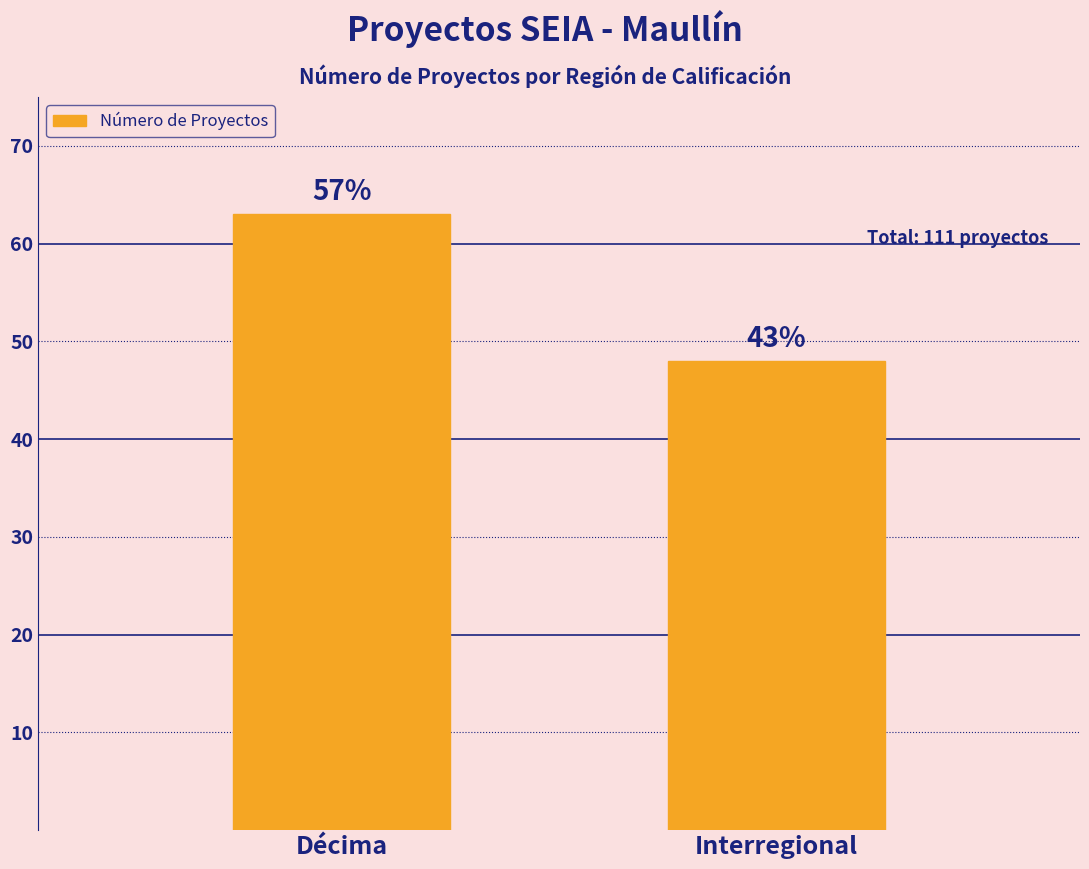

Reading left to right, transcribe all the data shown in this chart.

63	48